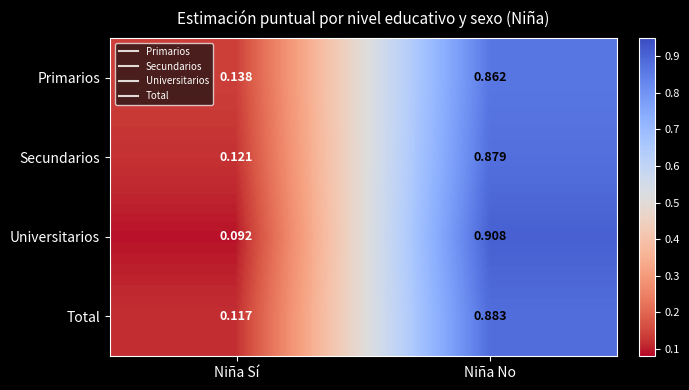

Between Niña Sí and Niña No, which series saw the biggest shift?

Universitarios